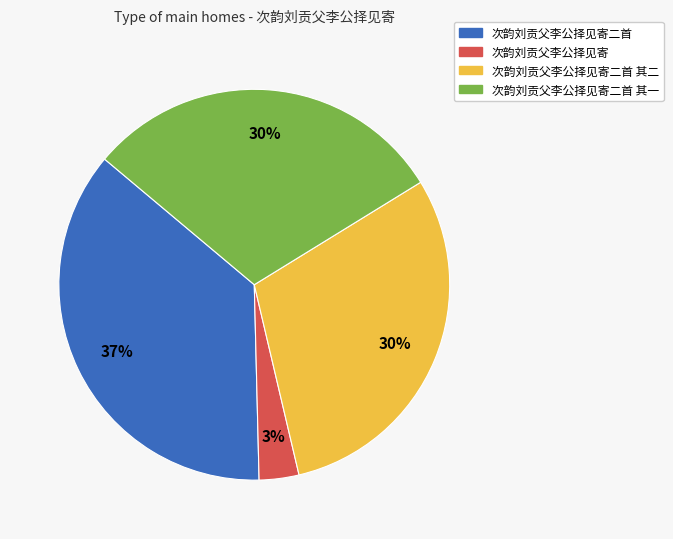

Does any single category account for the majority?

No